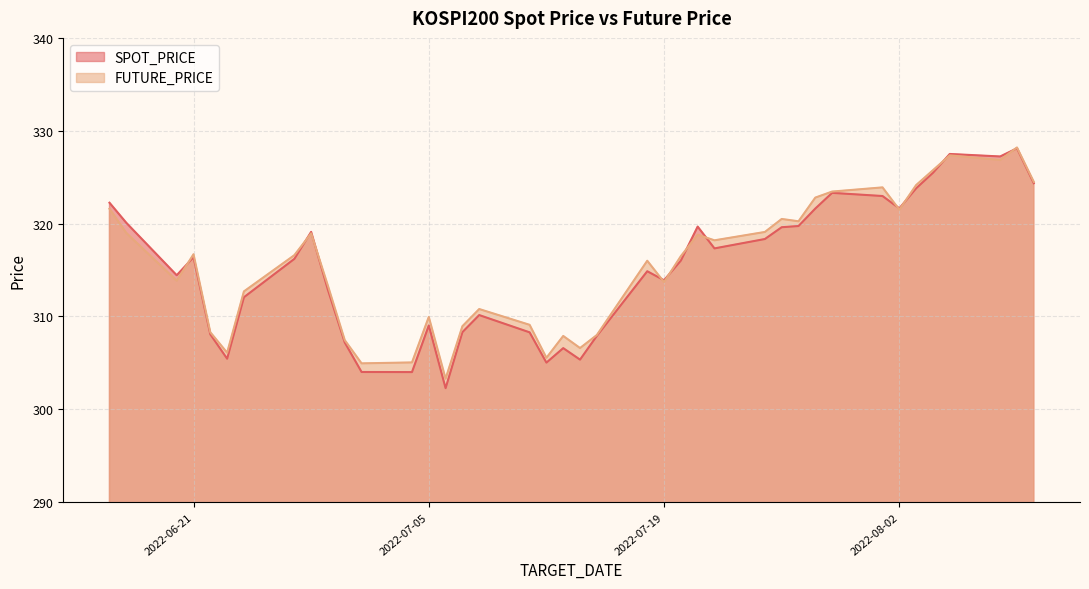

What is the label of the 33rd point from the right?

2022-06-27